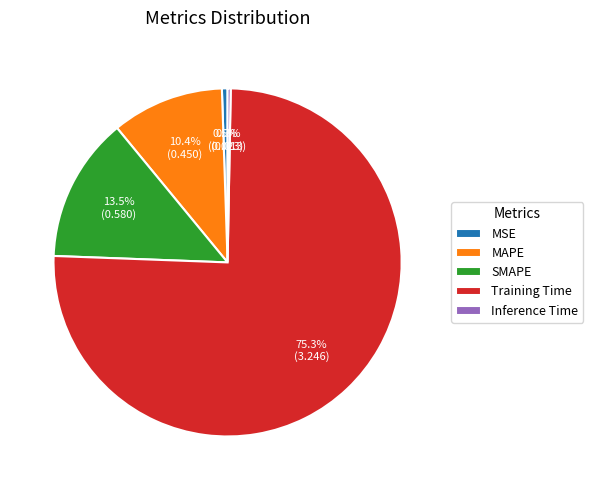

Which slice represents more than half of the pie?

Training Time